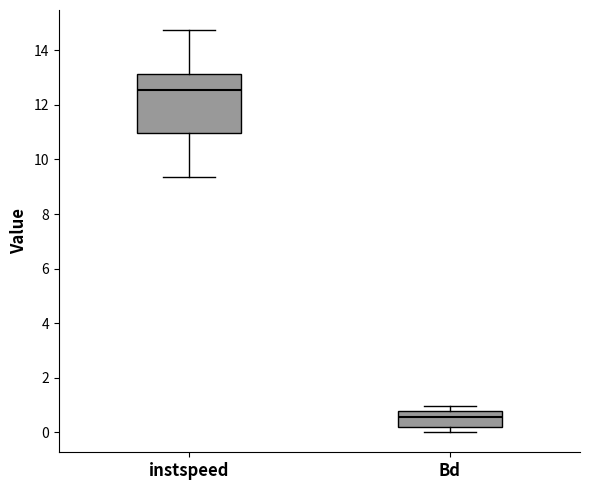

Reading left to right, transcribe this box plot: for each box, give where its median line is, the range the box spans, and where its two whiskers end, as read against the y-axis. The values are not printed on the chart, so give them approximately, as read against the axis.

instspeed: median 12.6, box 11.0 to 13.2, whiskers 9.4 to 14.8
Bd: median 0.6, box 0.2 to 0.8, whiskers 0.0 to 1.0